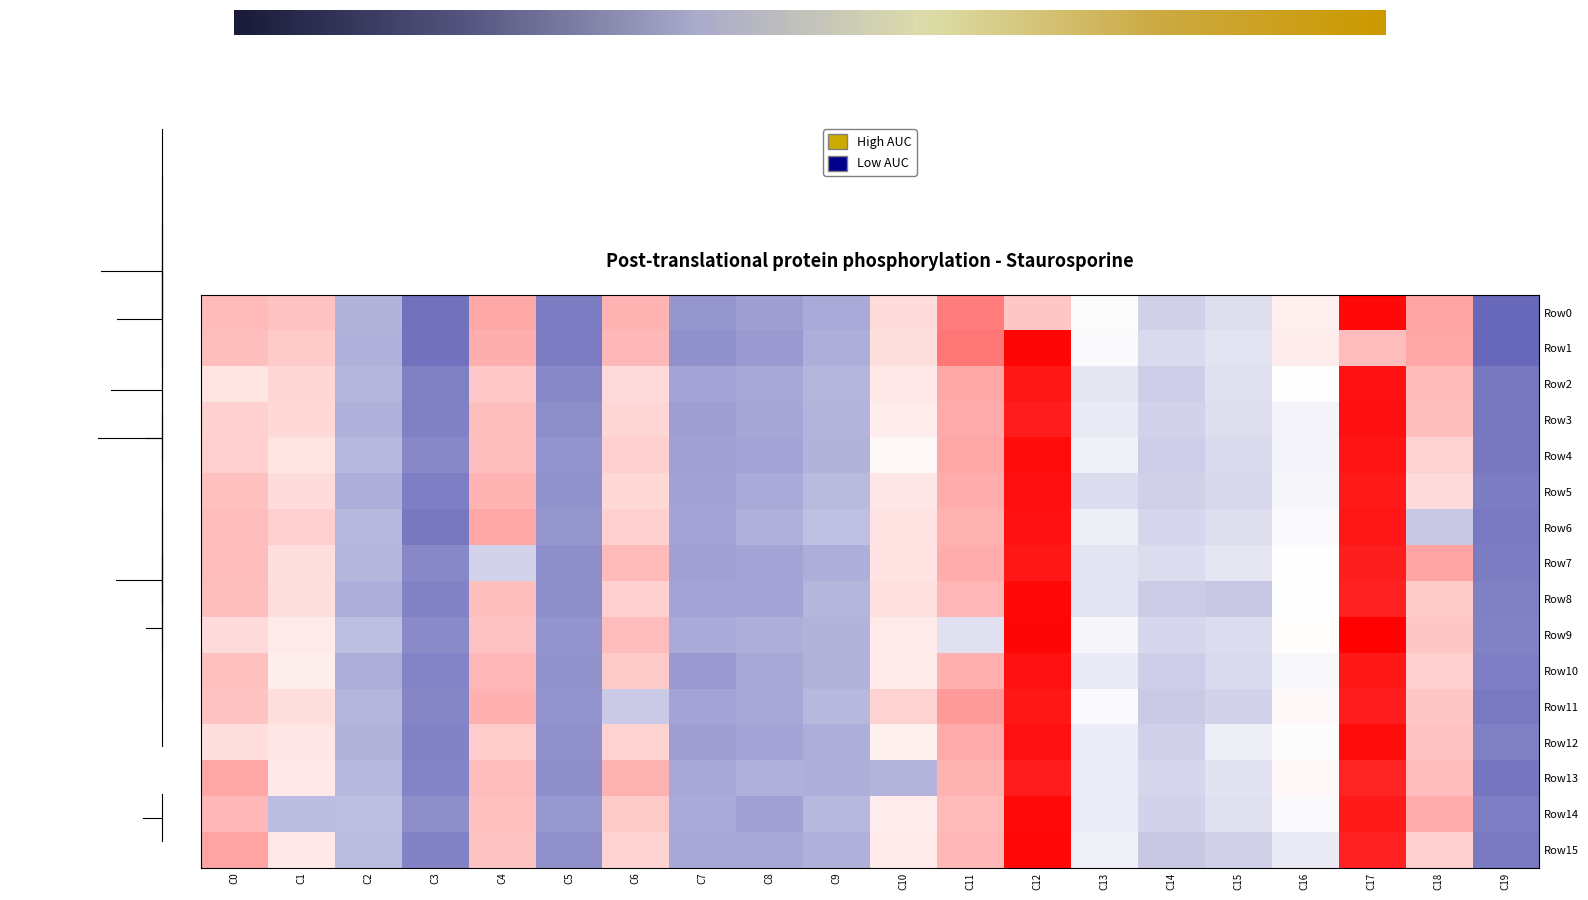

Which has a higher value, C18 or C1?

C18